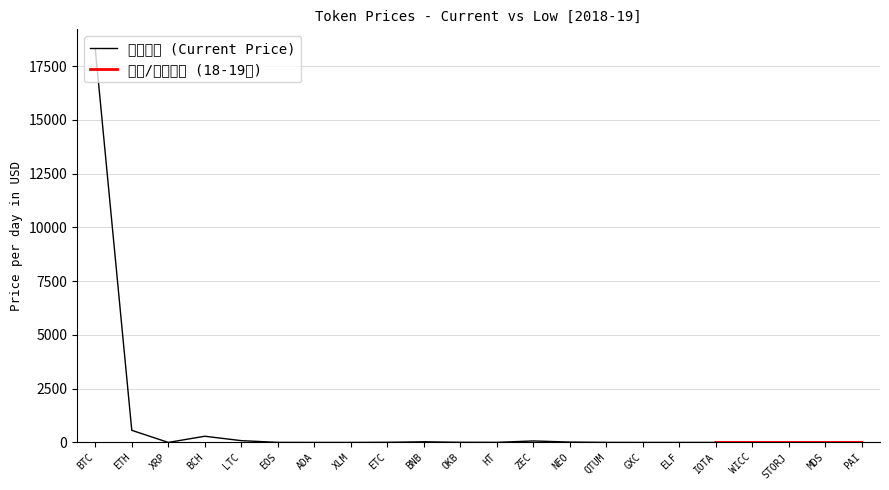

What position from the right is LTC?

18